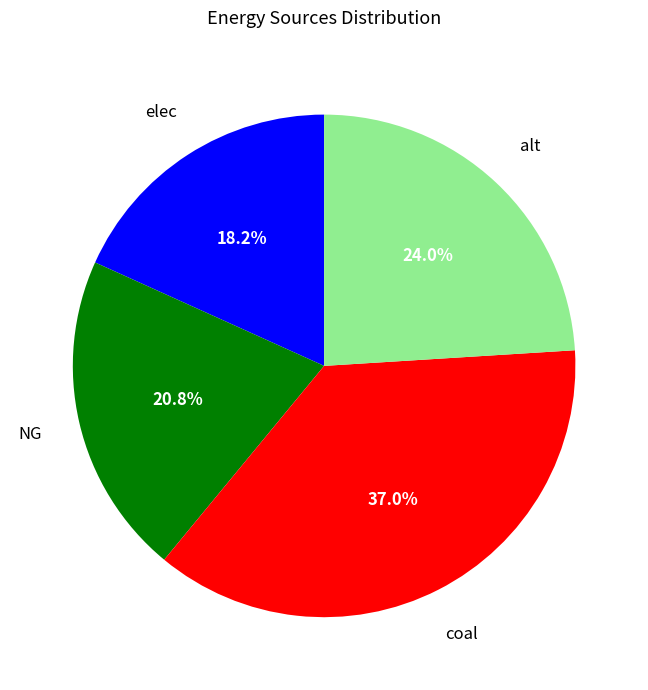

Is there any slice that represents more than half of the pie?

No